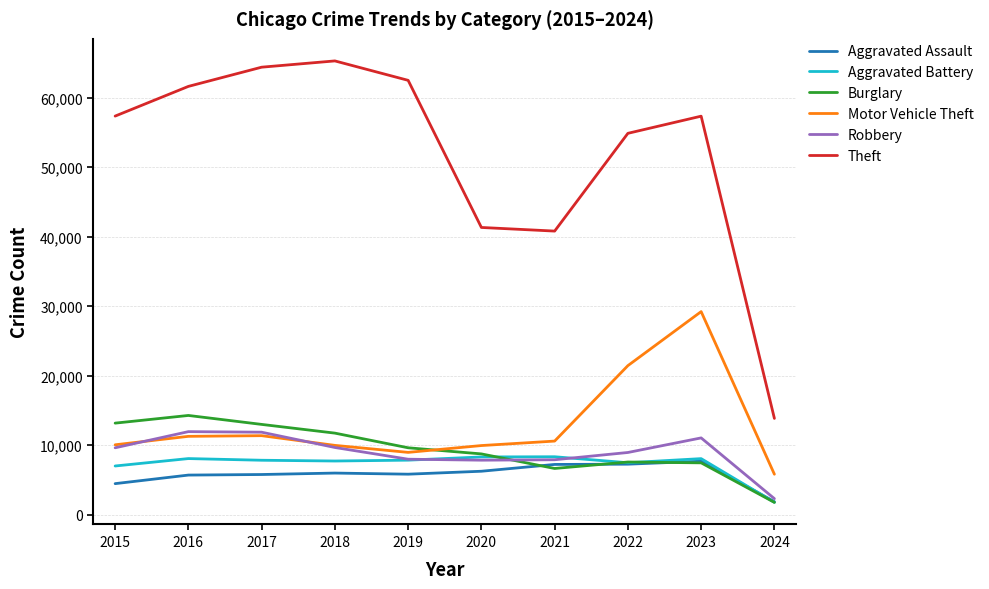

The Aggravated Battery series shows 8078 at 2023. True or false?

True